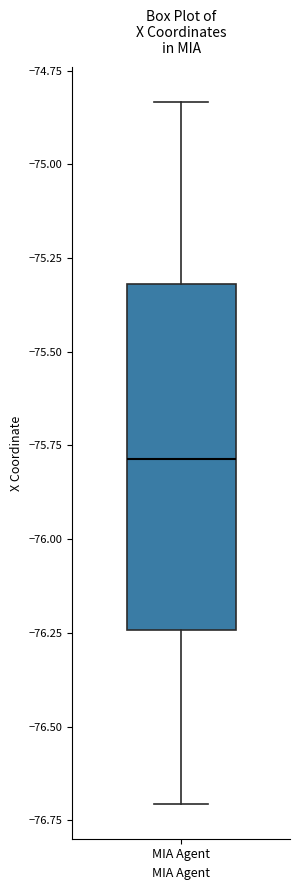

Where does the upper whisker of the box for MIA Agent end on the y-axis? The values are not printed on the chart, so give them approximately, as read against the axis.

-74.85